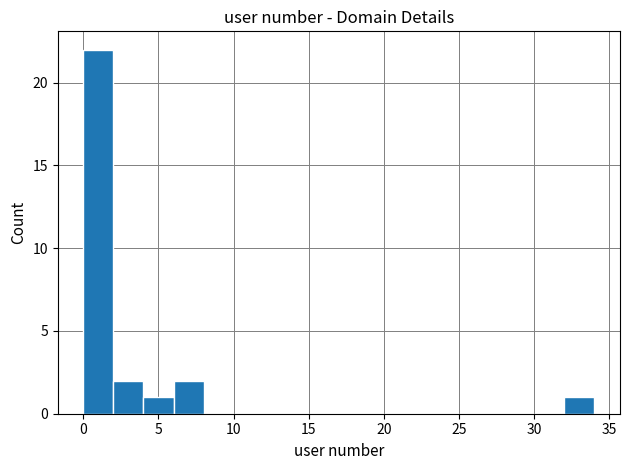

How tall is the bar that spans 4 to 6 on the x-axis? The values are not printed on the chart, so give them approximately, as read against the axis.

1